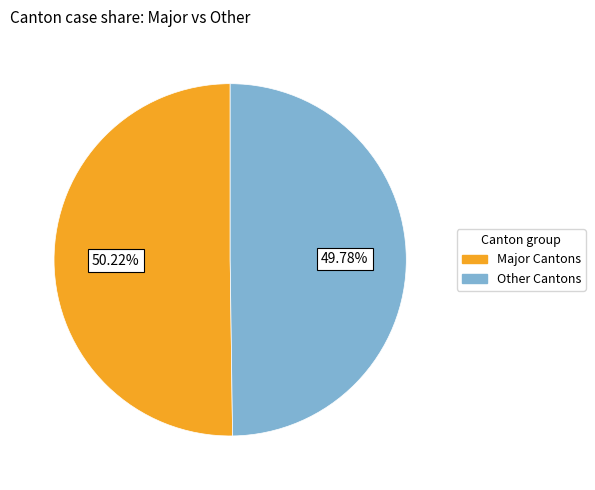

Does any single category account for the majority?

Yes